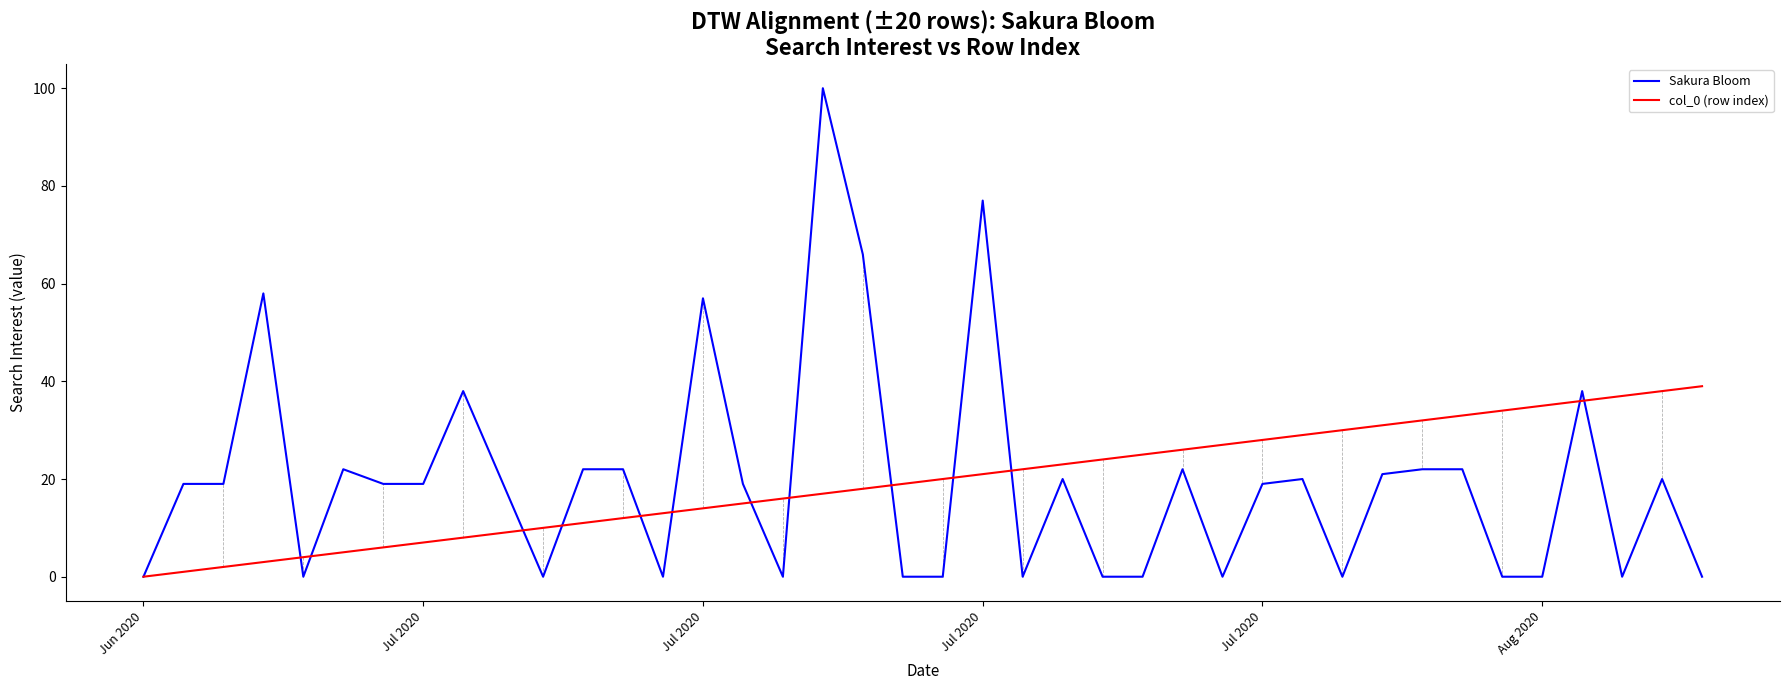

At how many categories does at least one series exceed 45?

5